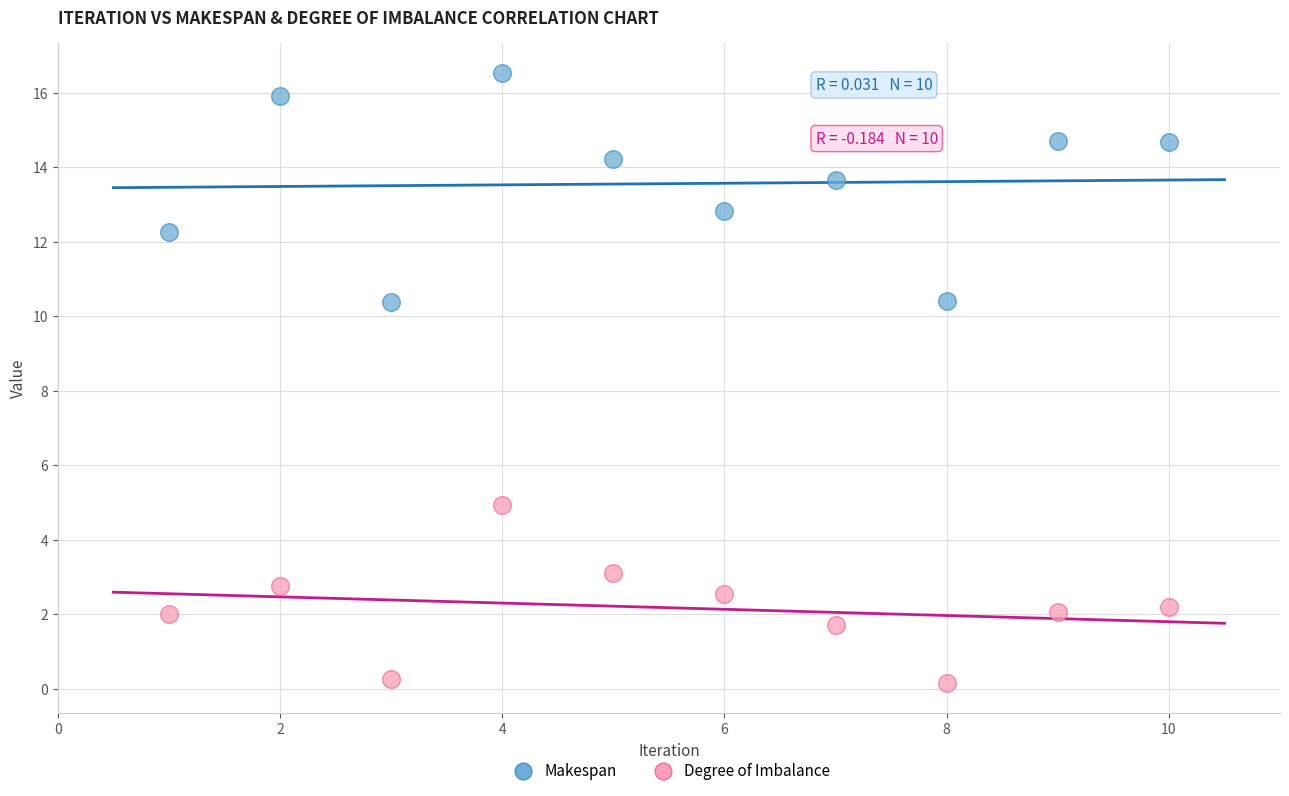

Which series reaches the minimum Y coordinate?

Degree of Imbalance